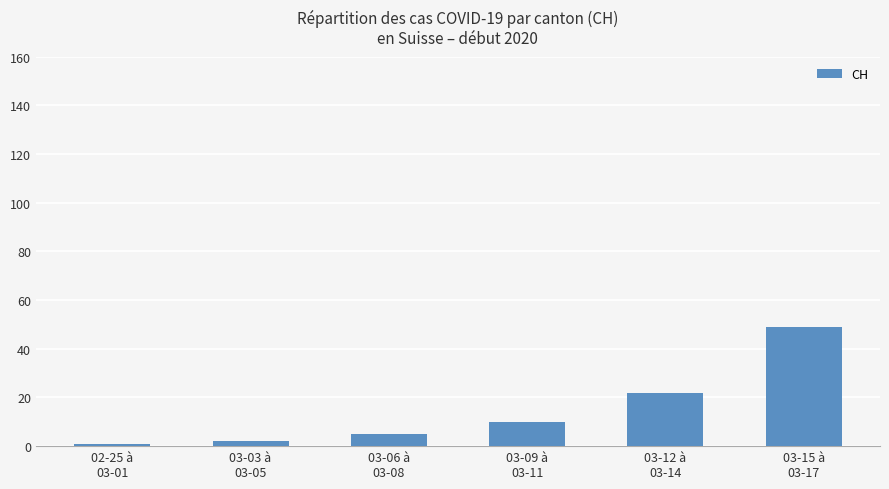

What value does the data have at 03-15 à
03-17?

49